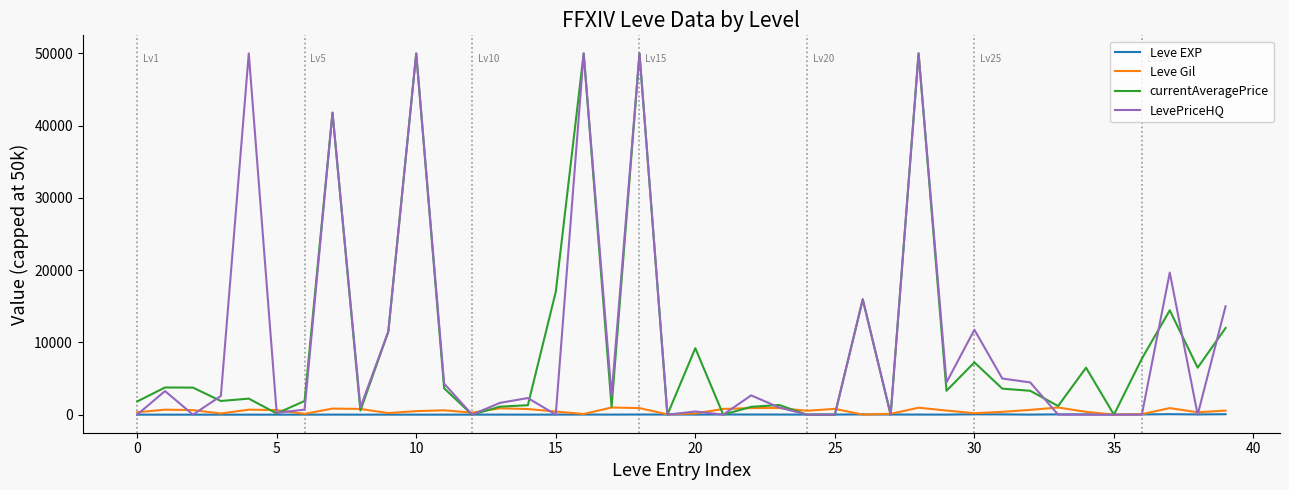

What is the maximum value for LevePriceHQ?

50000